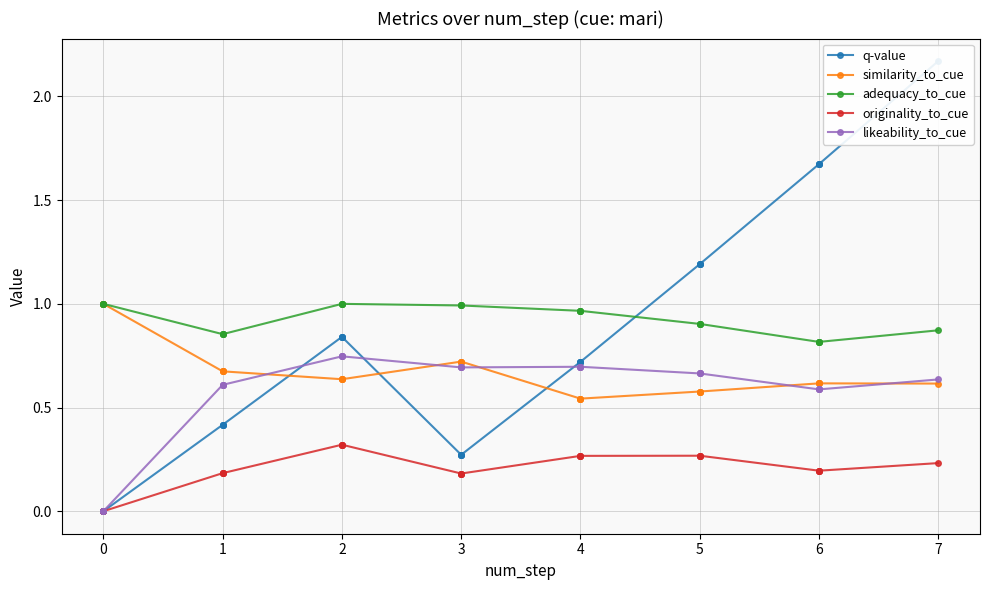

Count the number of categories in the chart.

29